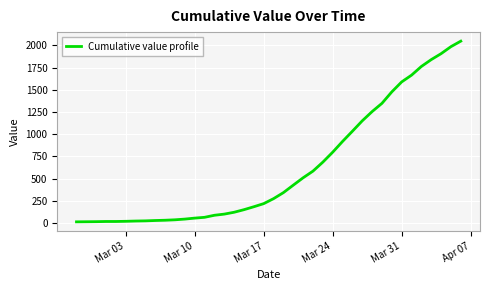

What is the difference between the second highest and second lowest values?

1971